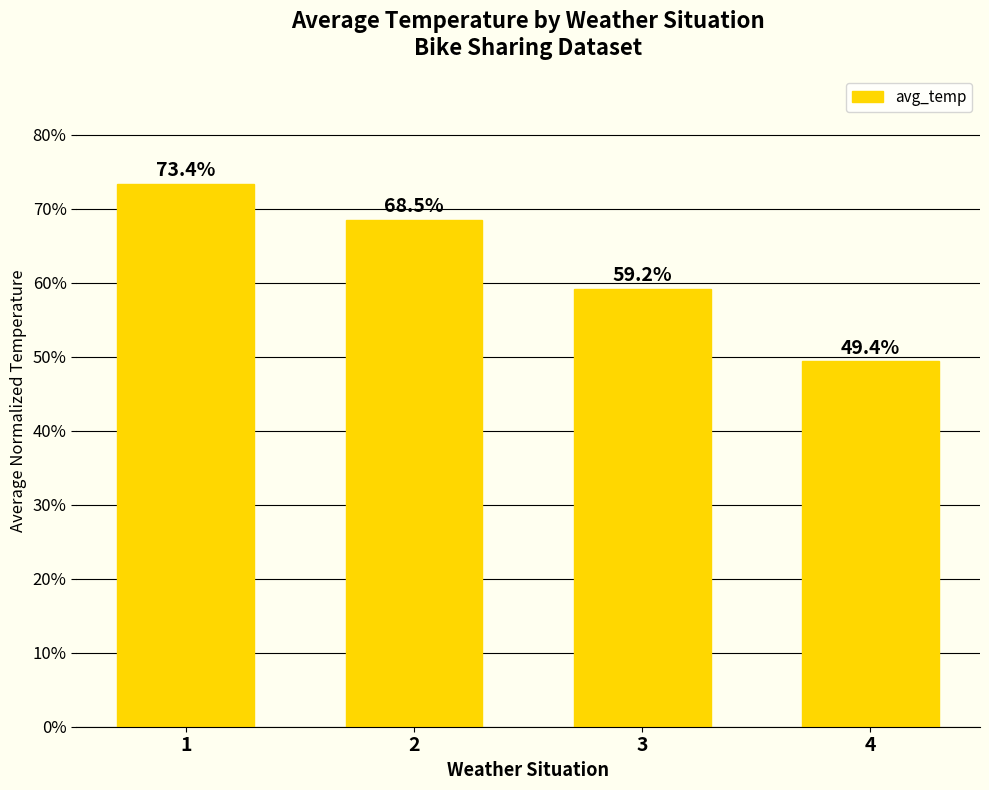

Are the bars horizontal?

No